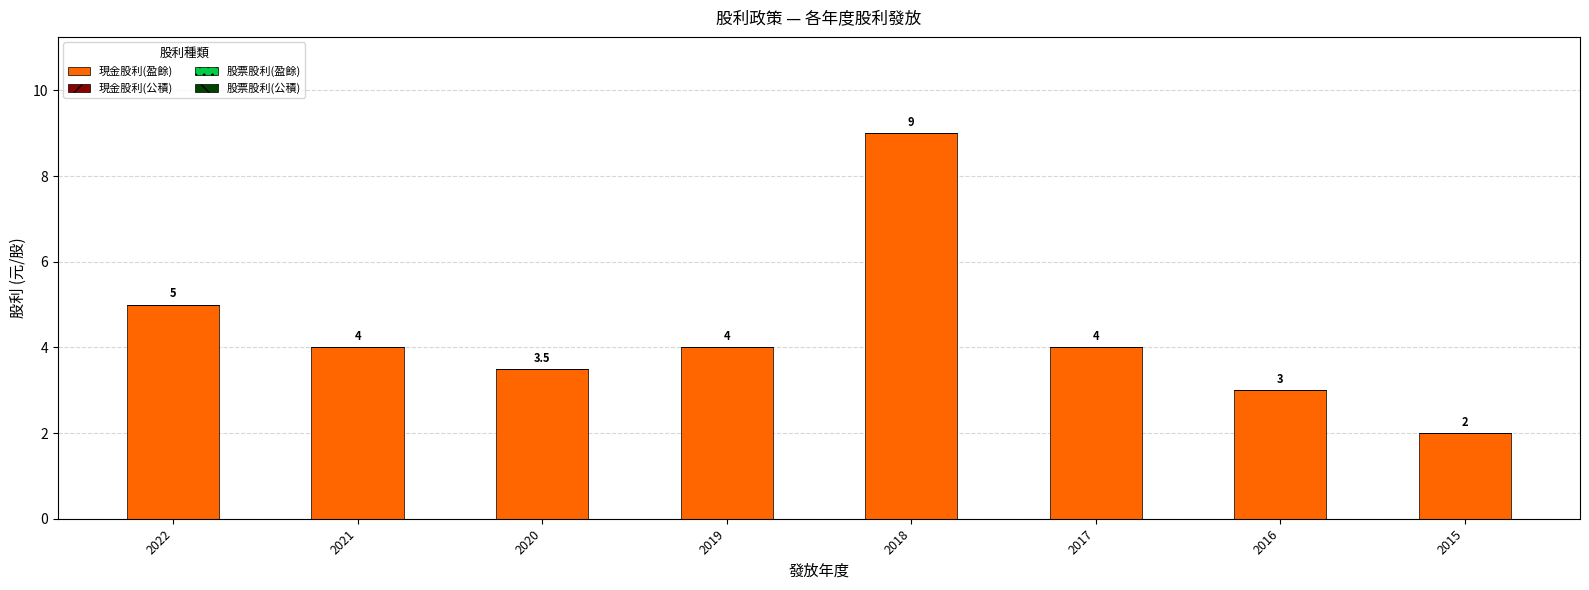

The chart shows a value of 1.6 at 2020. True or false?

False